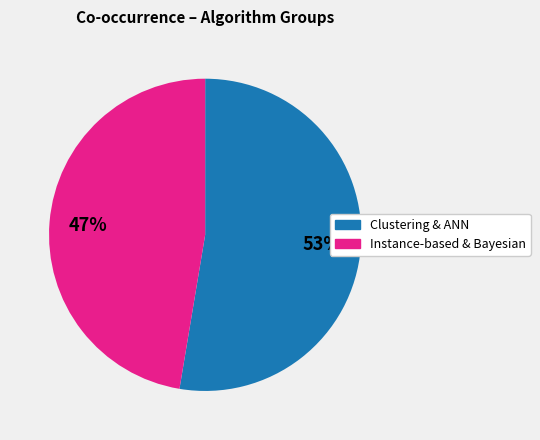

Combined, do Clustering & ANN and Instance-based & Bayesian account for over 50%?

Yes